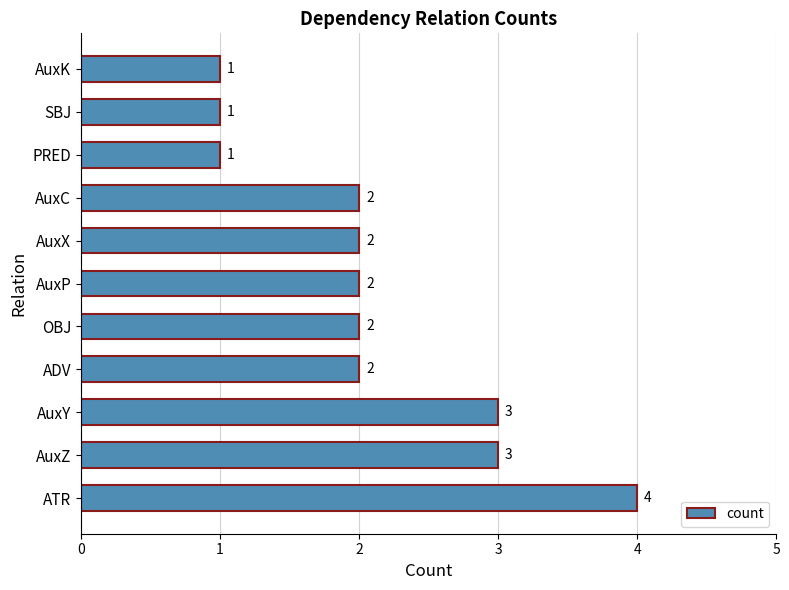

Reading bottom to top, what are all the values shown in this chart?

ATR=4	AuxZ=3	AuxY=3	ADV=2	OBJ=2	AuxP=2	AuxX=2	AuxC=2	PRED=1	SBJ=1	AuxK=1